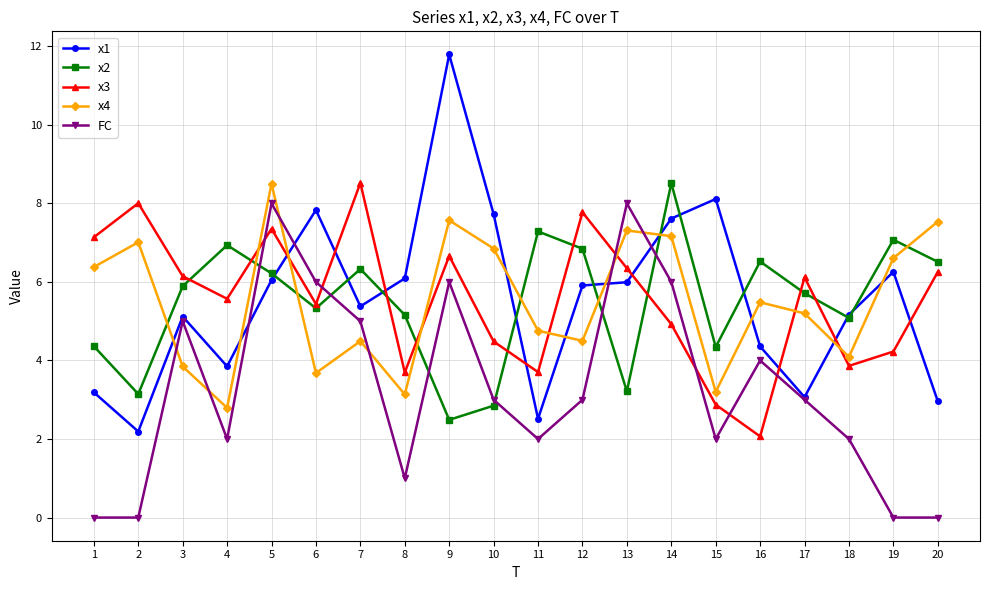

At which category does the chart reach its peak across all series?

9